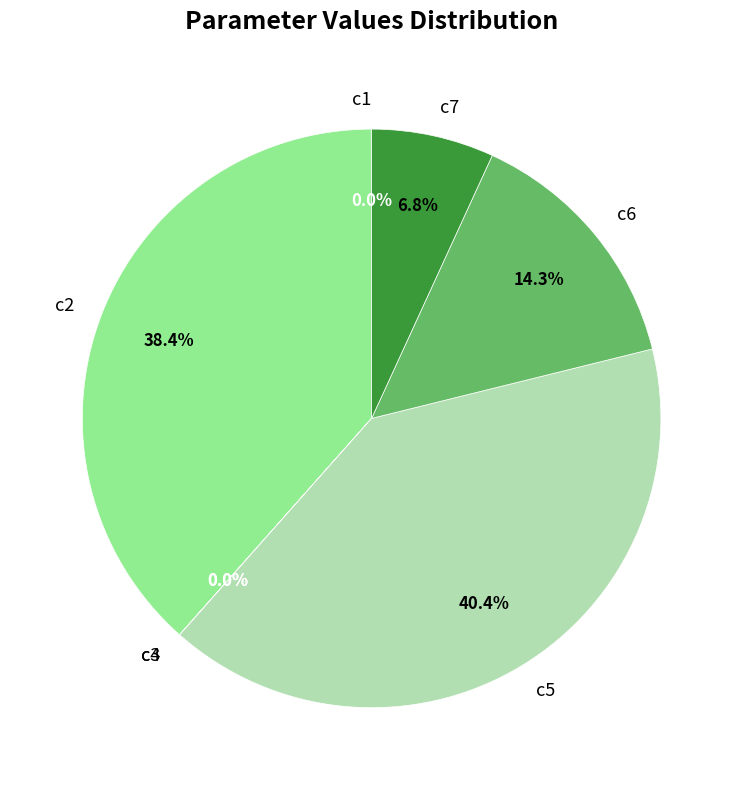

How much of the chart is everything except c5?

59.6%